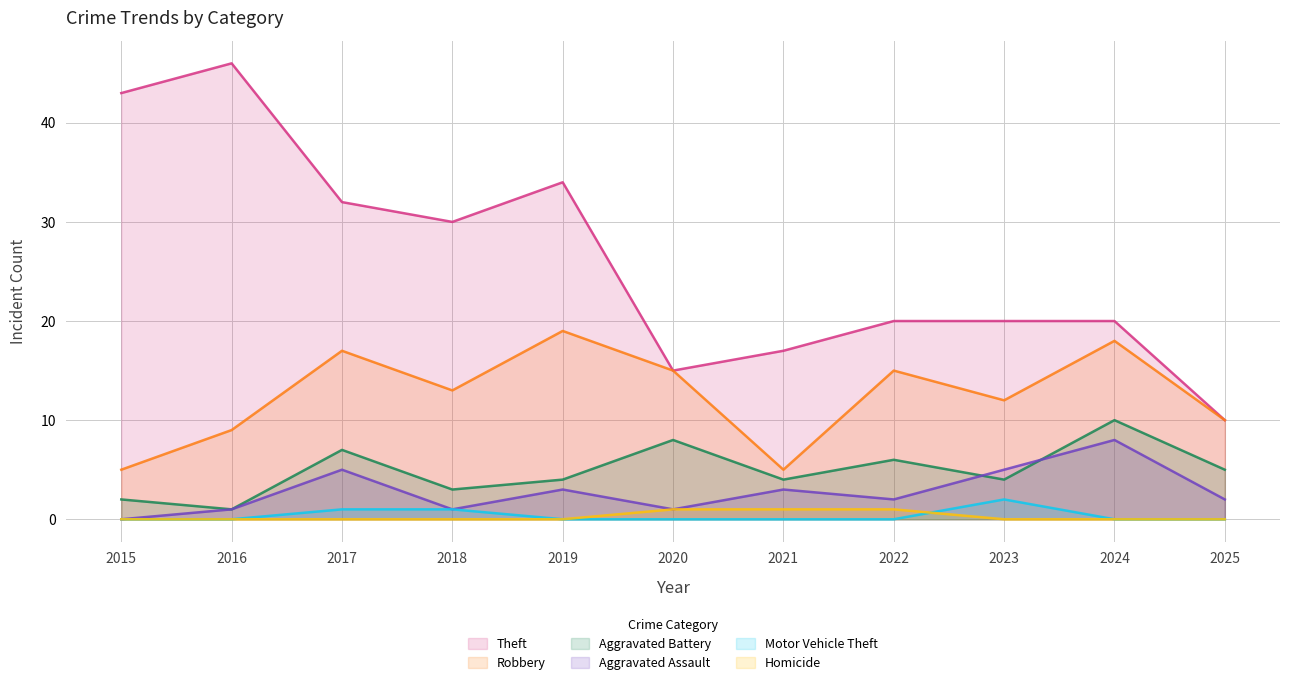

Which category has the highest value across all series?

2016